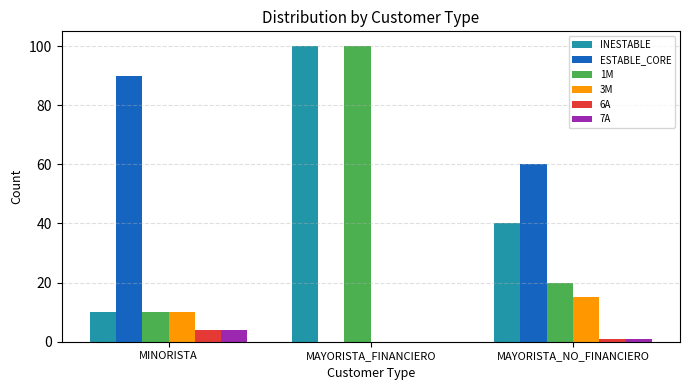

The value of INESTABLE at MINORISTA is 15. True or false?

False